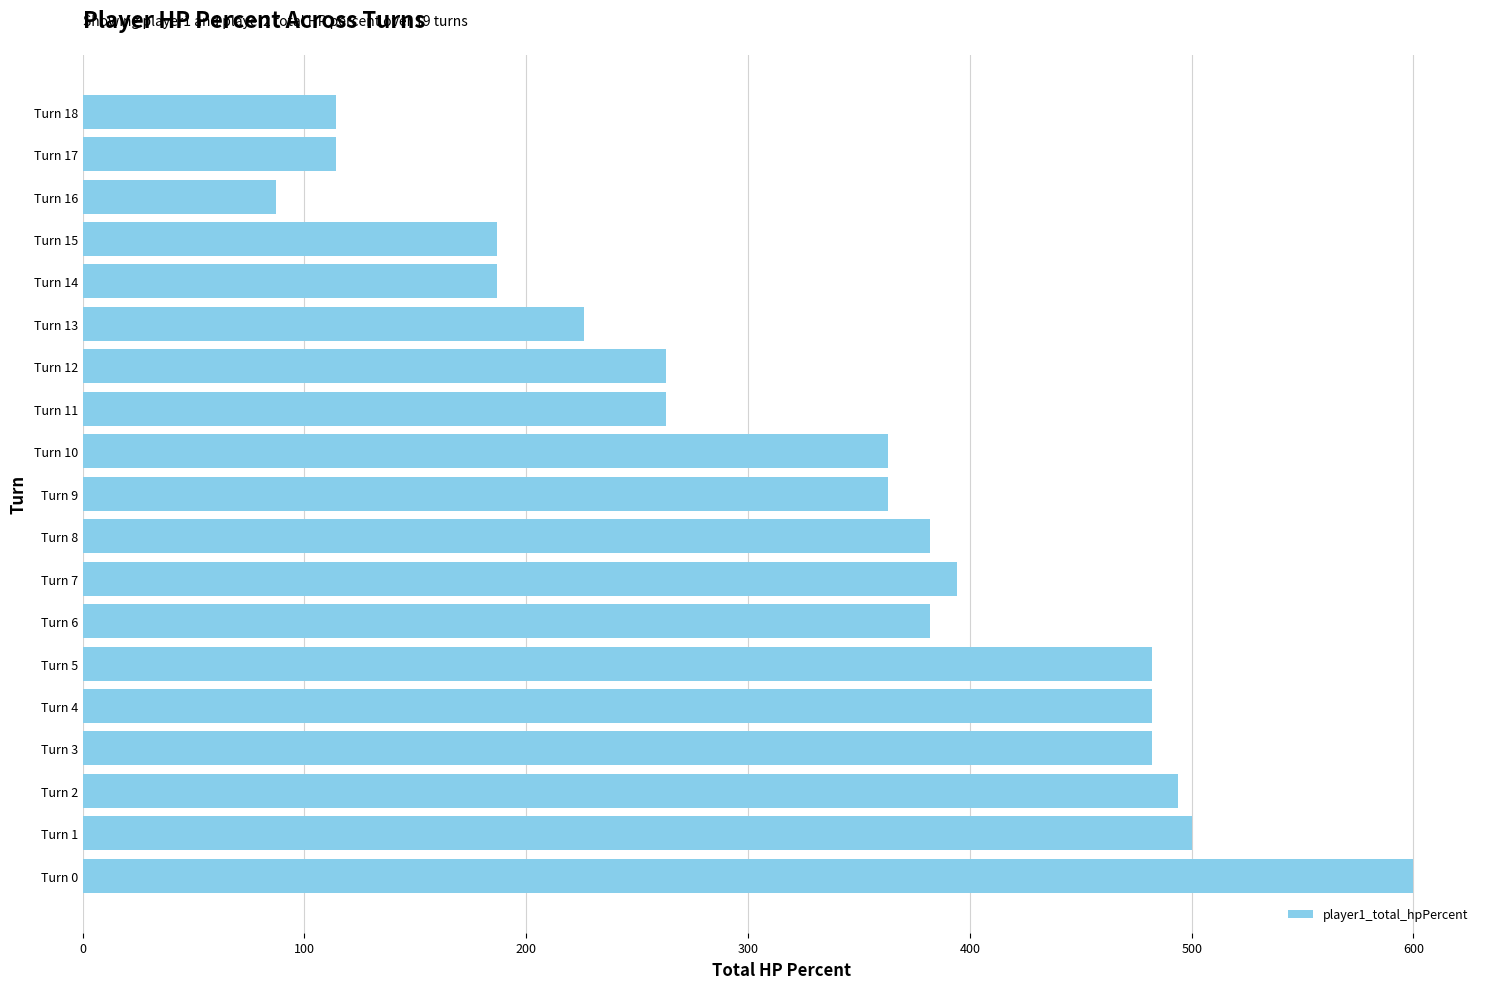

What is the approximate value at Turn 18?

114